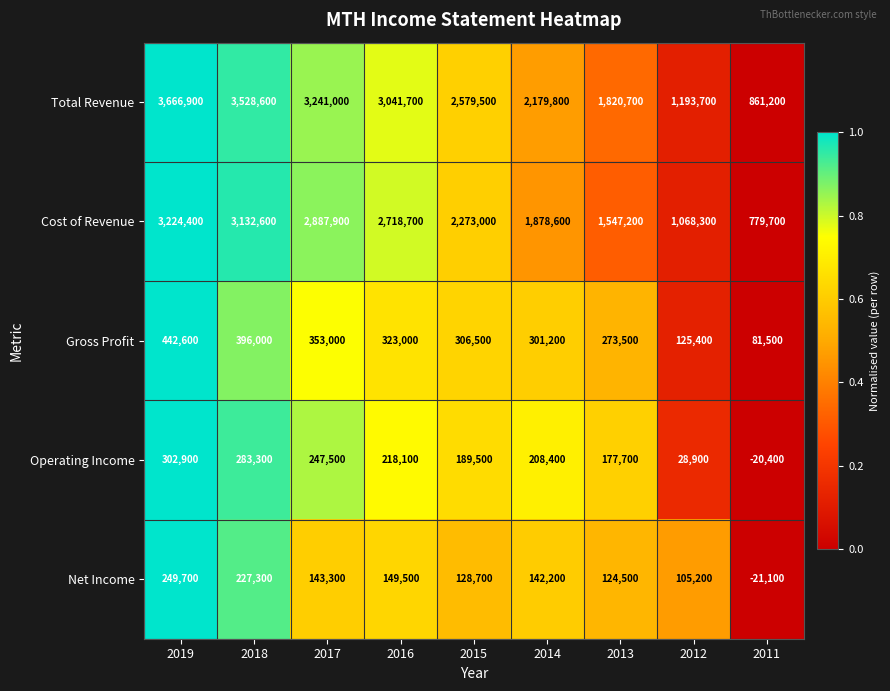

Is it true that Total Revenue equals 499823 at 2011?

False